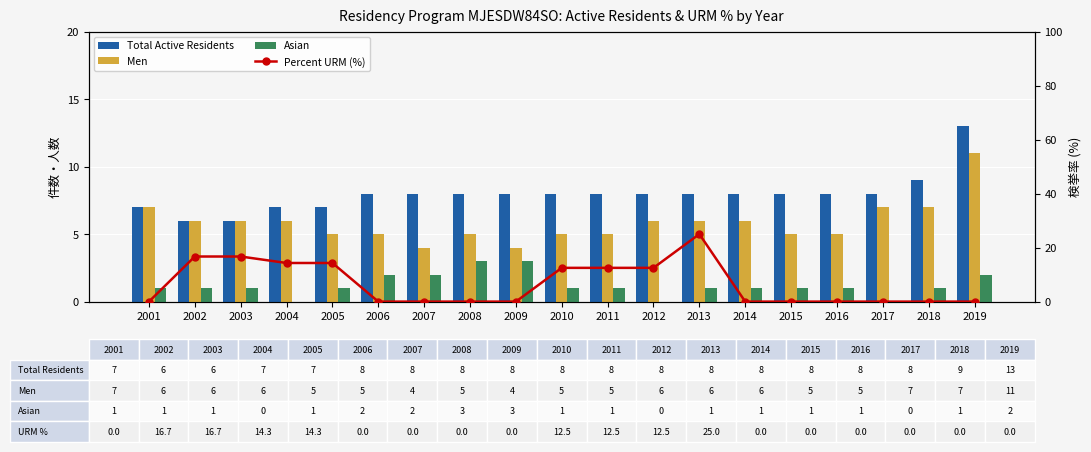

Which series has the largest range (max minus min)?

Percent URM (%)